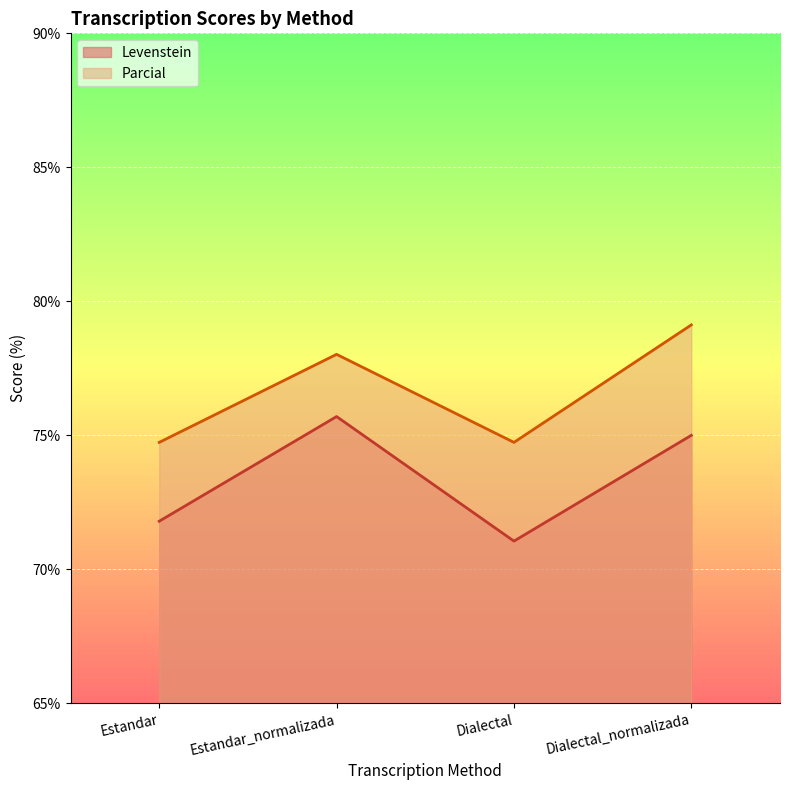

The Levenstein series shows 75.0 at Dialectal_normalizada. True or false?

True